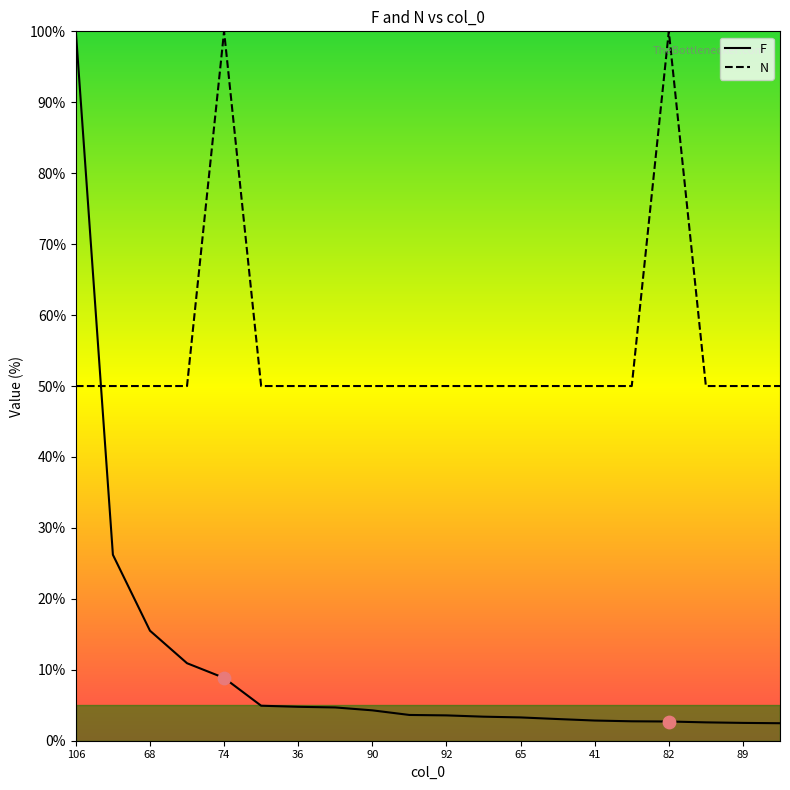

Which series contains the lowest Y value?

F